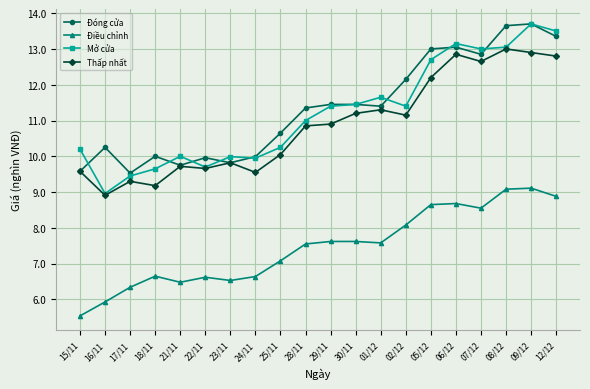

What is the sum of all Điều chỉnh values?

149.2